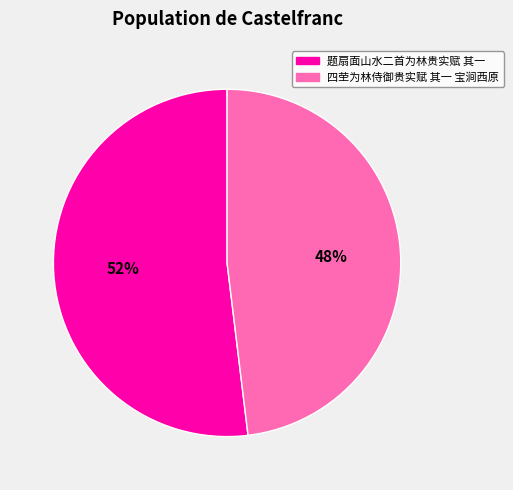

What is the ratio of the value at 题扇面山水二首为林贵实赋 其一 to the value at 四茔为林侍御贵实赋 其一 宝涧西原?

1.1